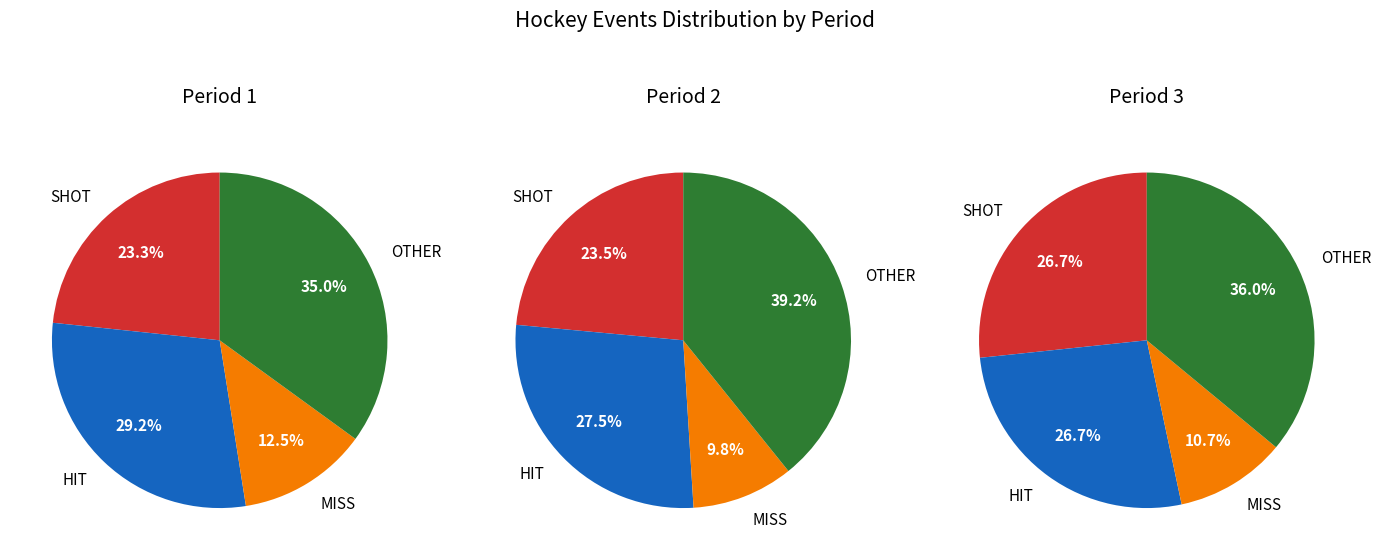

What is the total percentage of Period 2 and Period 1?

100.0%